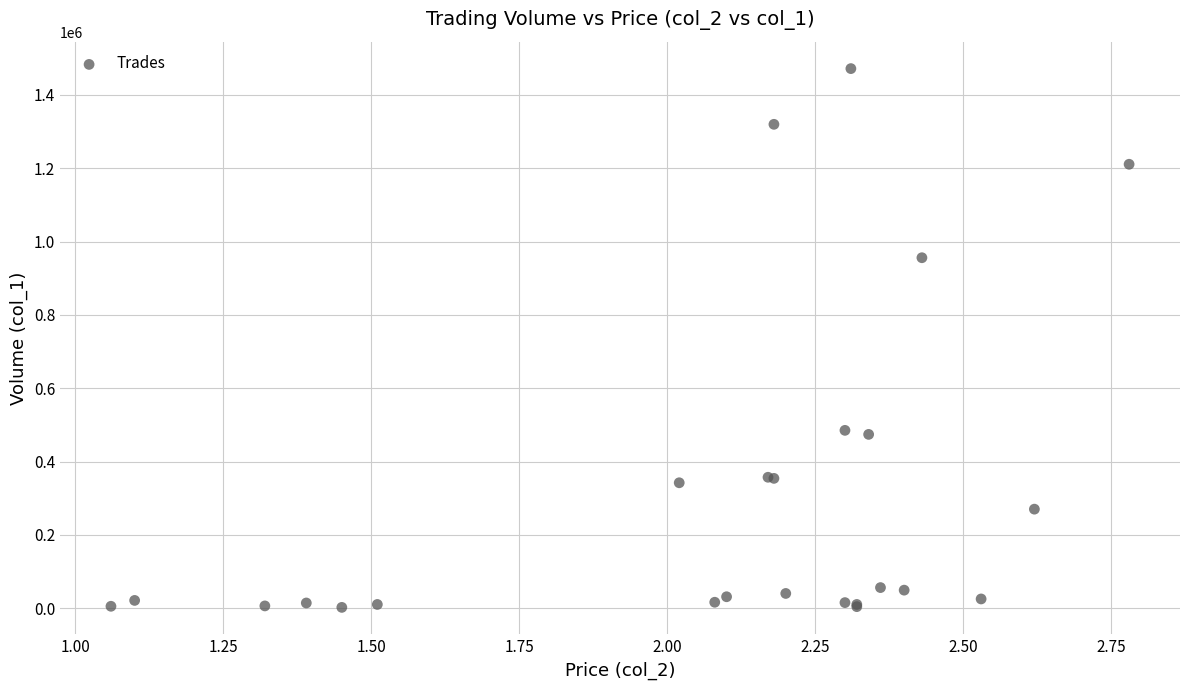

What Y value in the scatter plot is closest to 737000?

956000